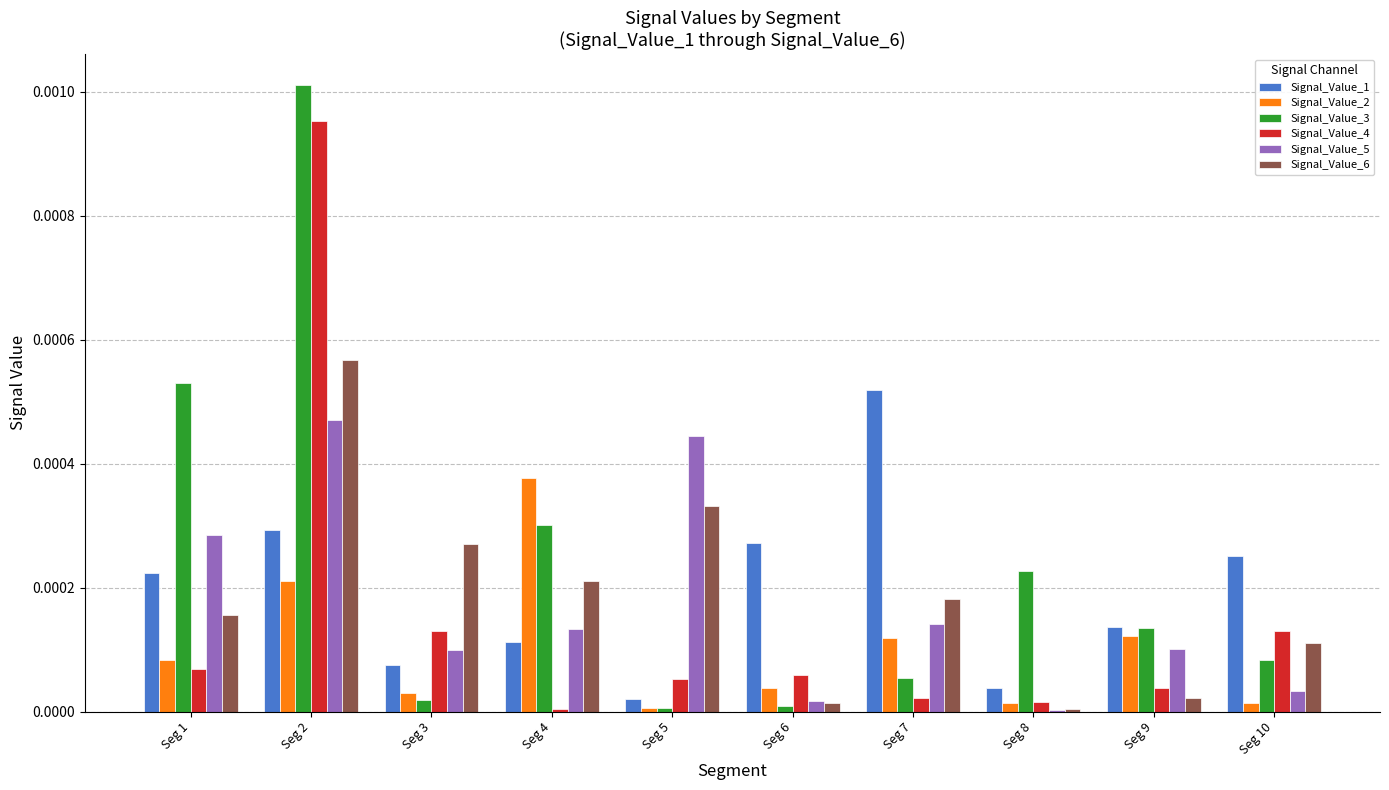

True or false: Signal_Value_3 has a value of 0.0 at Seg 8.

True